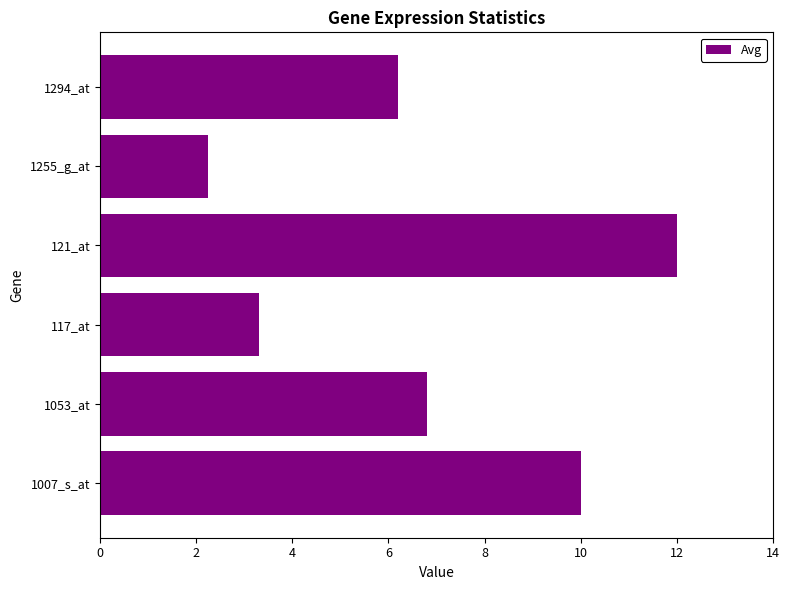

At which category does the chart reach its minimum across all series?

1255_g_at